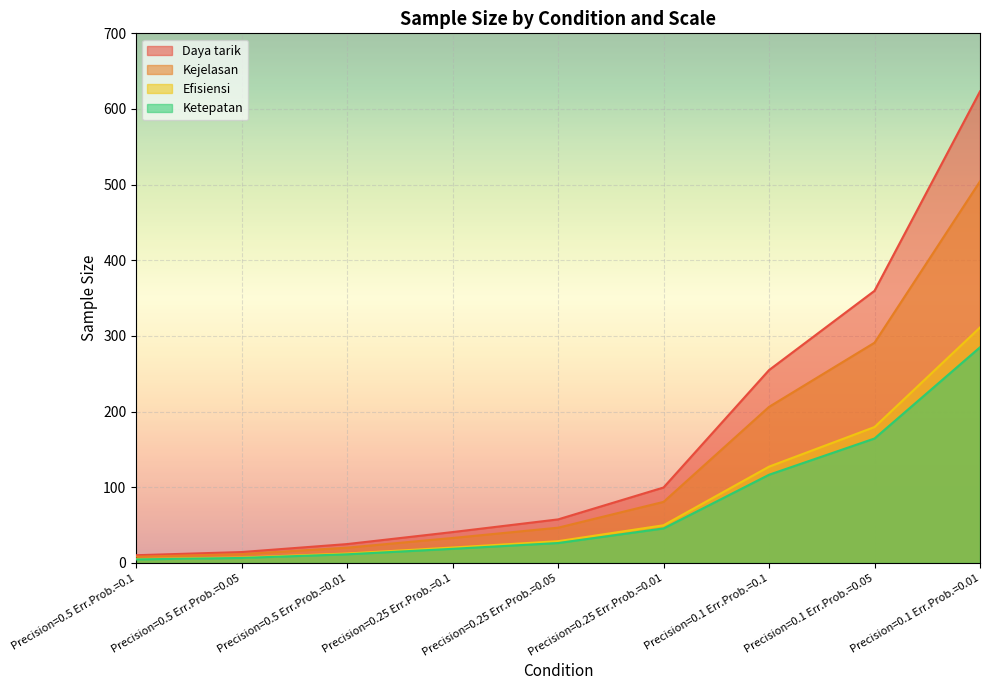

Between Precision=0.25 Err.Prob.=0.1 and Precision=0.25 Err.Prob.=0.01, which is larger?

Precision=0.25 Err.Prob.=0.01